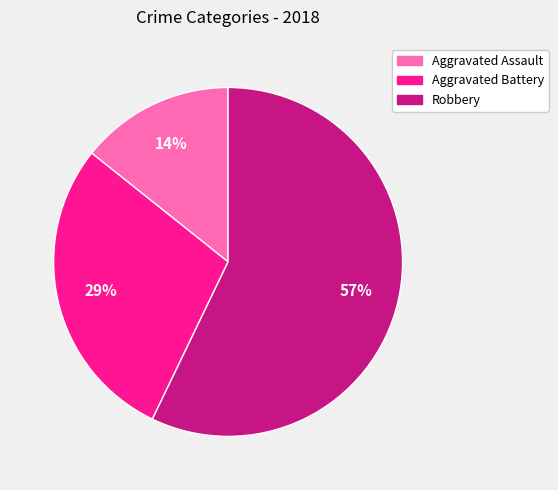

True or false: Aggravated Assault accounts for 28% of the total.

False